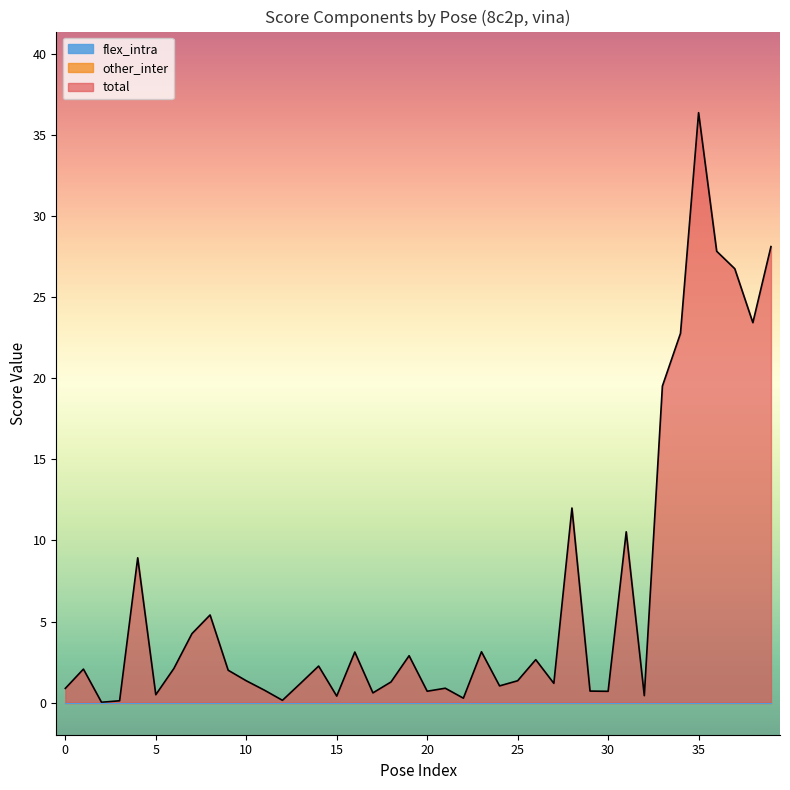

Rank the categories by total value from lowest to highest.

2, 3, 12, 22, 15, 32, 5, 17, 30, 20, 29, 11, 0, 21, 24, 27, 13, 18, 10, 25, 9, 1, 6, 14, 26, 19, 16, 23, 7, 8, 4, 31, 28, 33, 34, 38, 37, 36, 39, 35